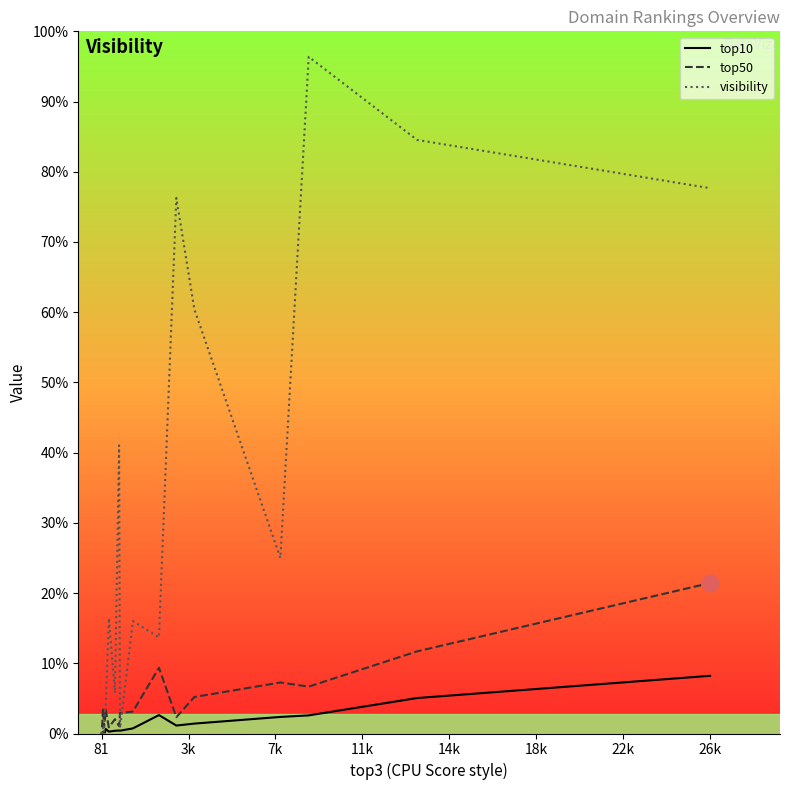

Which series has the largest total across all categories?

visibility